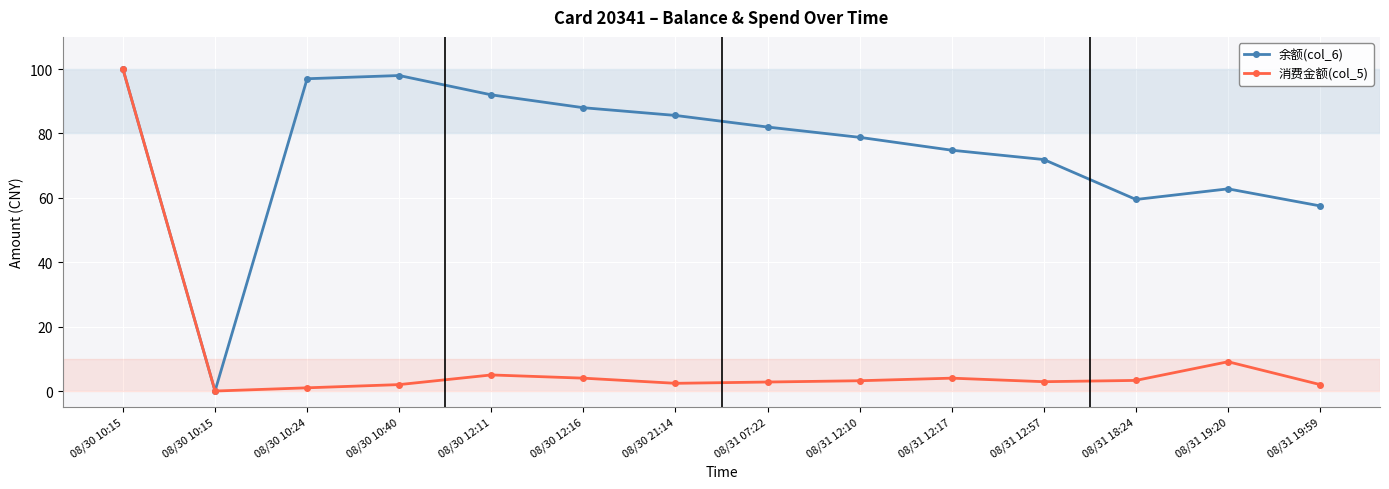

True or false: 余额(col_6) and 消费金额(col_5) intersect in this chart.

False